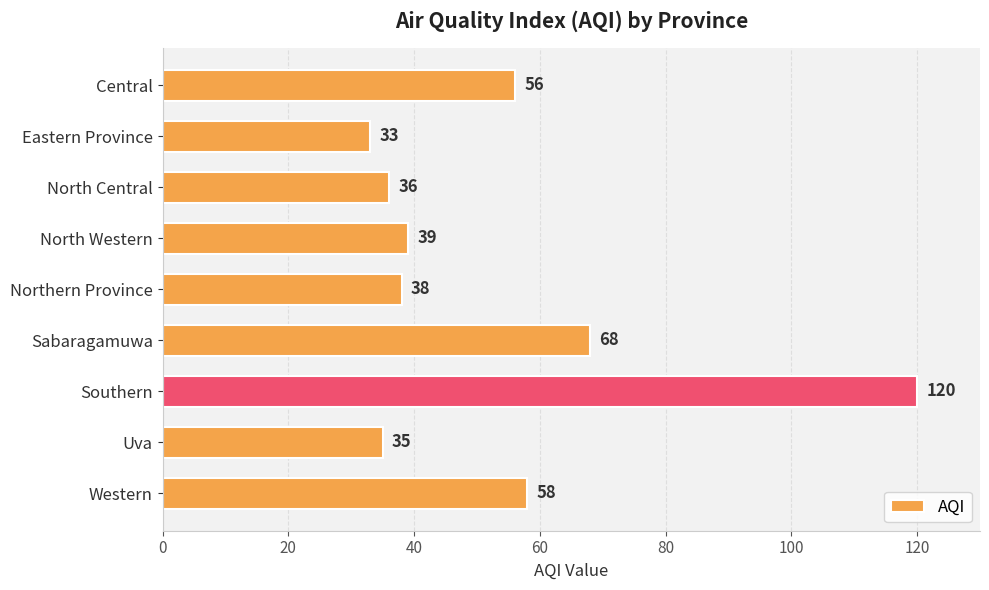

Rank the categories by value from highest to lowest.

Southern, Sabaragamuwa, Western, Central, North Western, Northern Province, North Central, Uva, Eastern Province